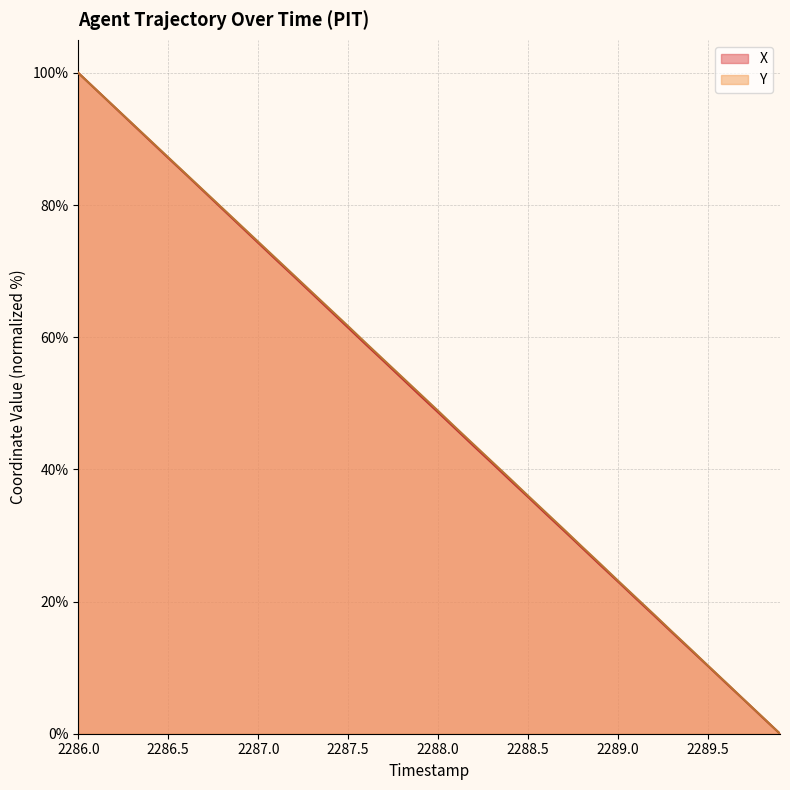

How many data points does each series have?

40